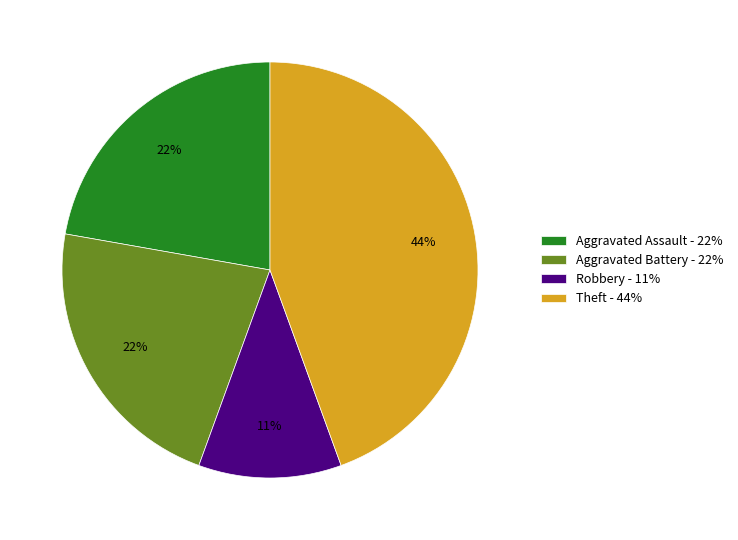

To the nearest percent, what is the combined percentage of Theft - 44% and Robbery - 11%?

56%